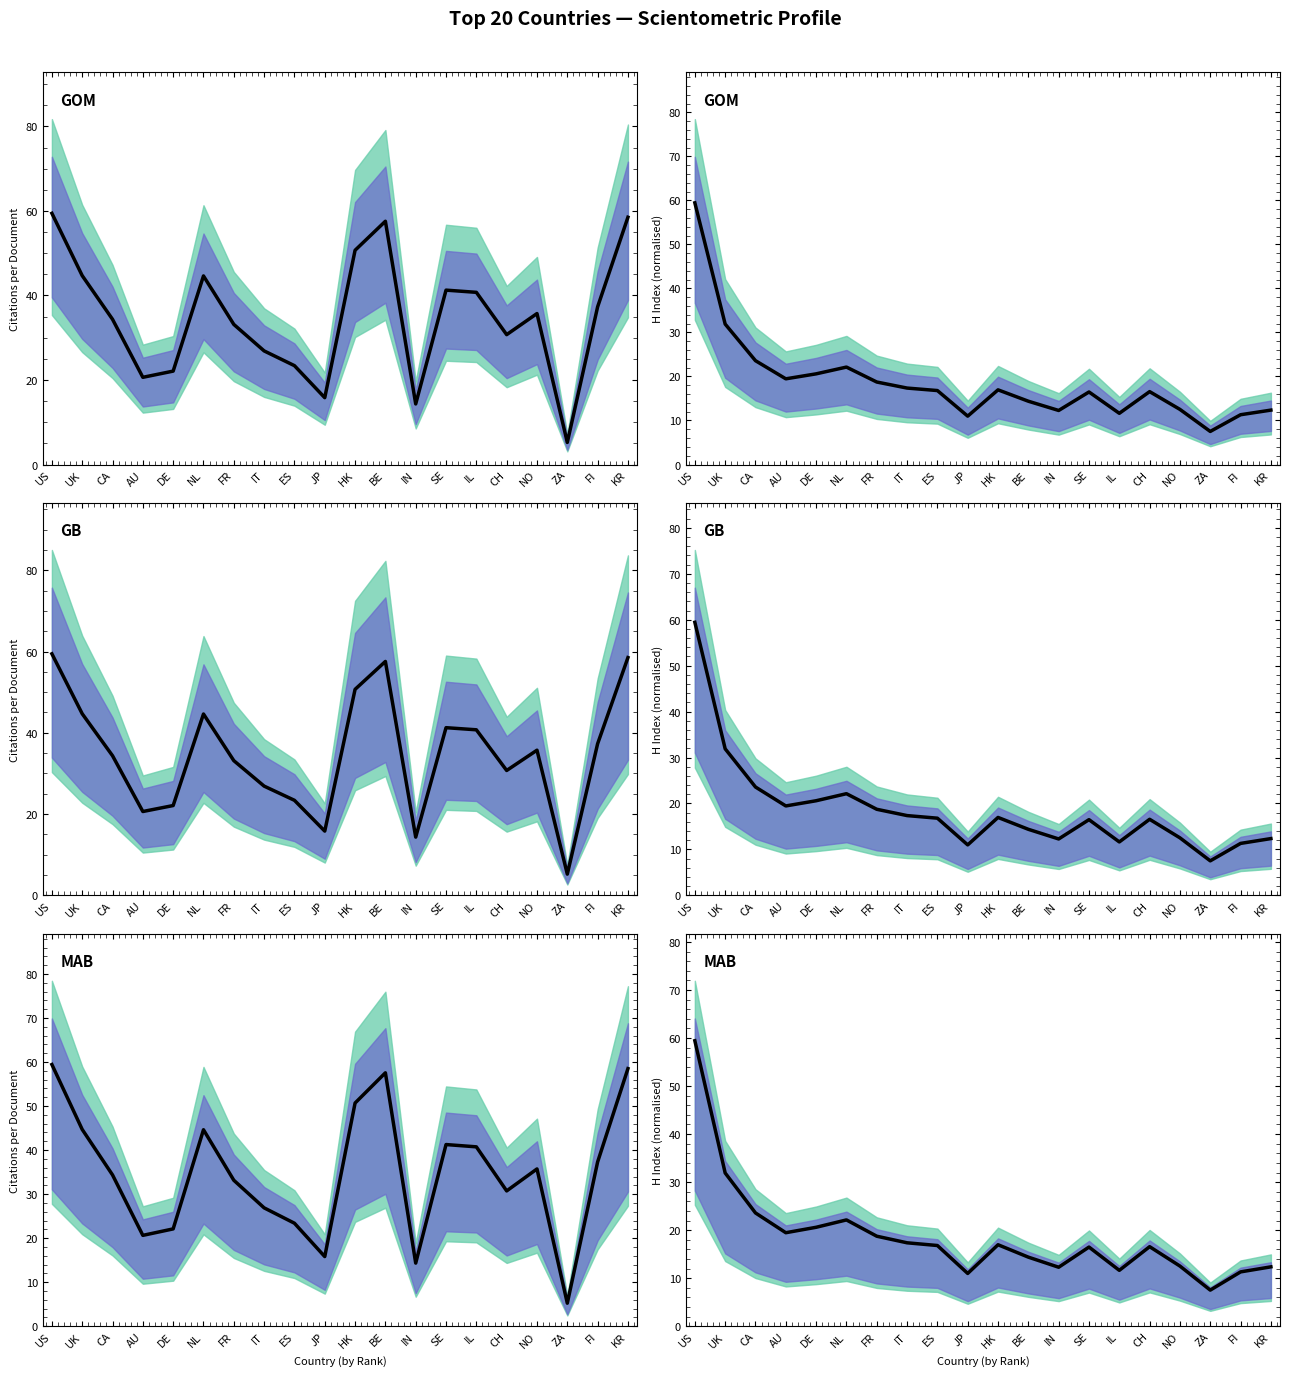

List the labels in order of value, smallest first.

ZA, JP, FI, IL, IN, KR, NO, BE, SE, CH, ES, HK, IT, FR, AU, DE, NL, CA, UK, US